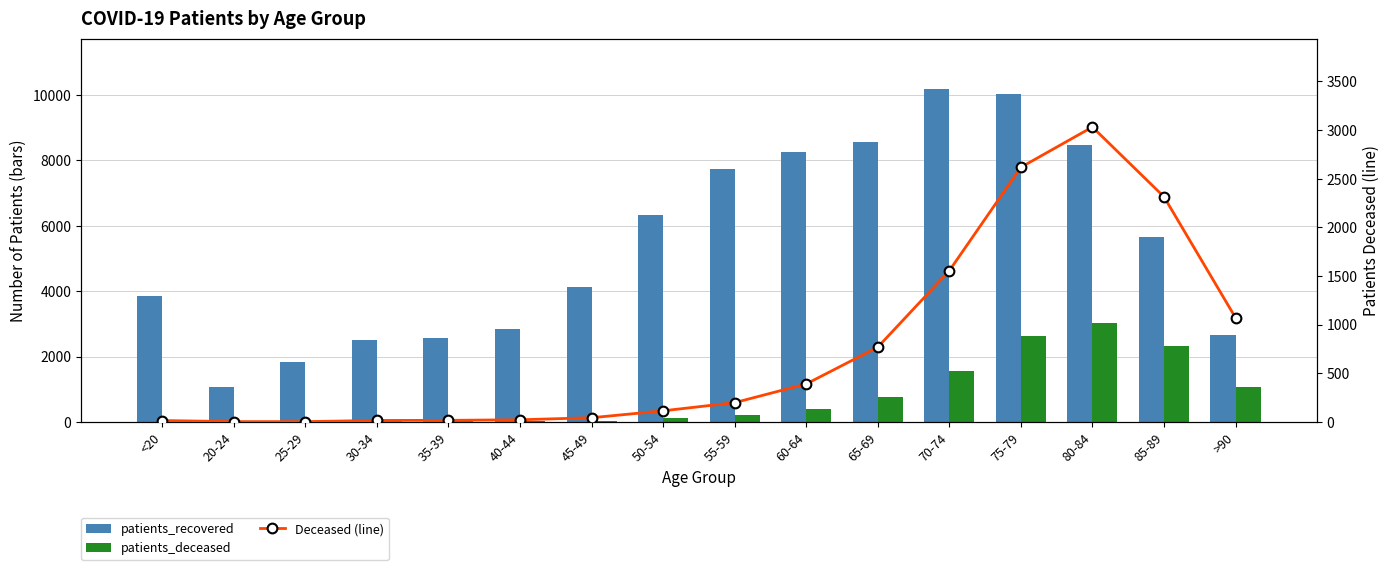

How many groups of bars are there?

16